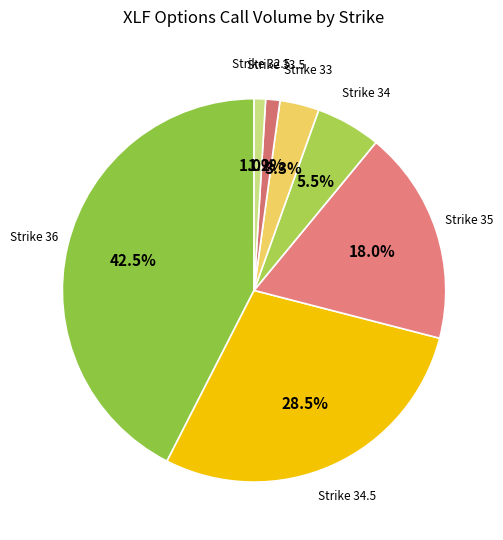

How many slices are in this pie chart?

7